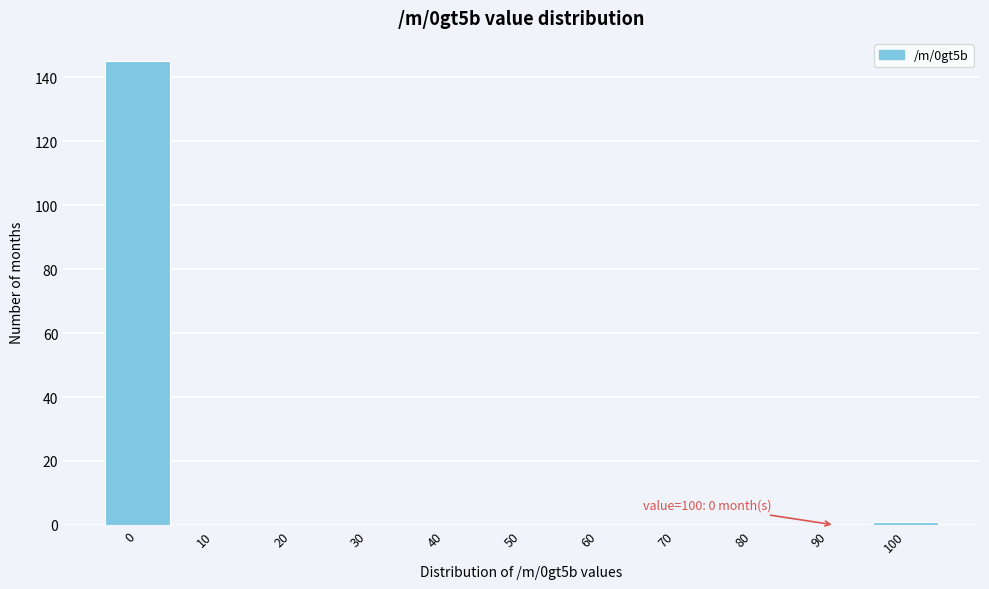

Reading right to left, transcribe all the data shown in this chart.

100=1	90=0	80=0	70=0	60=0	50=0	40=0	30=0	20=0	10=0	0=145